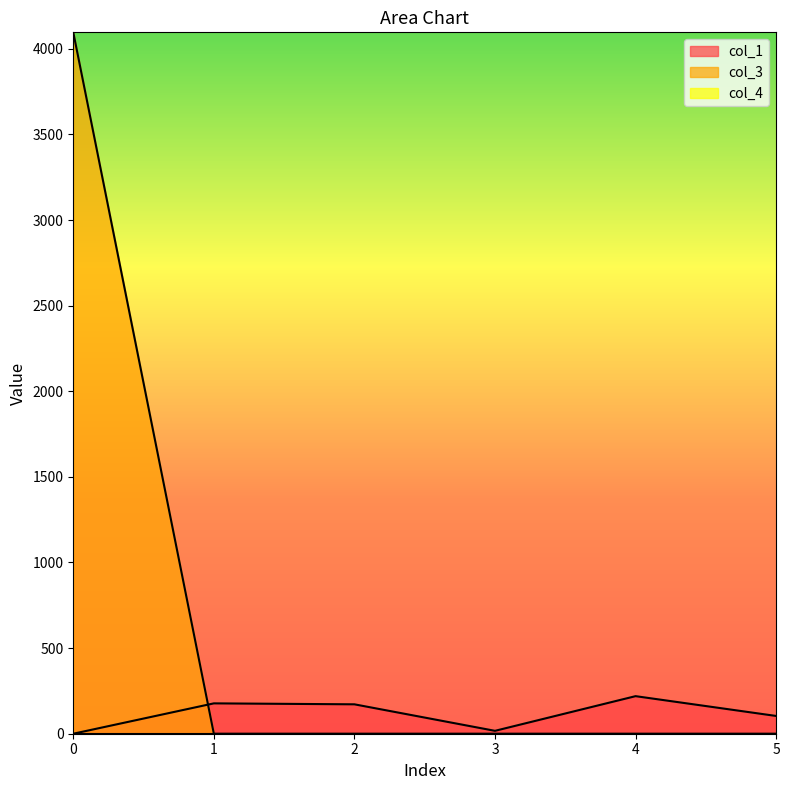

How many categories are shown in the chart?

6